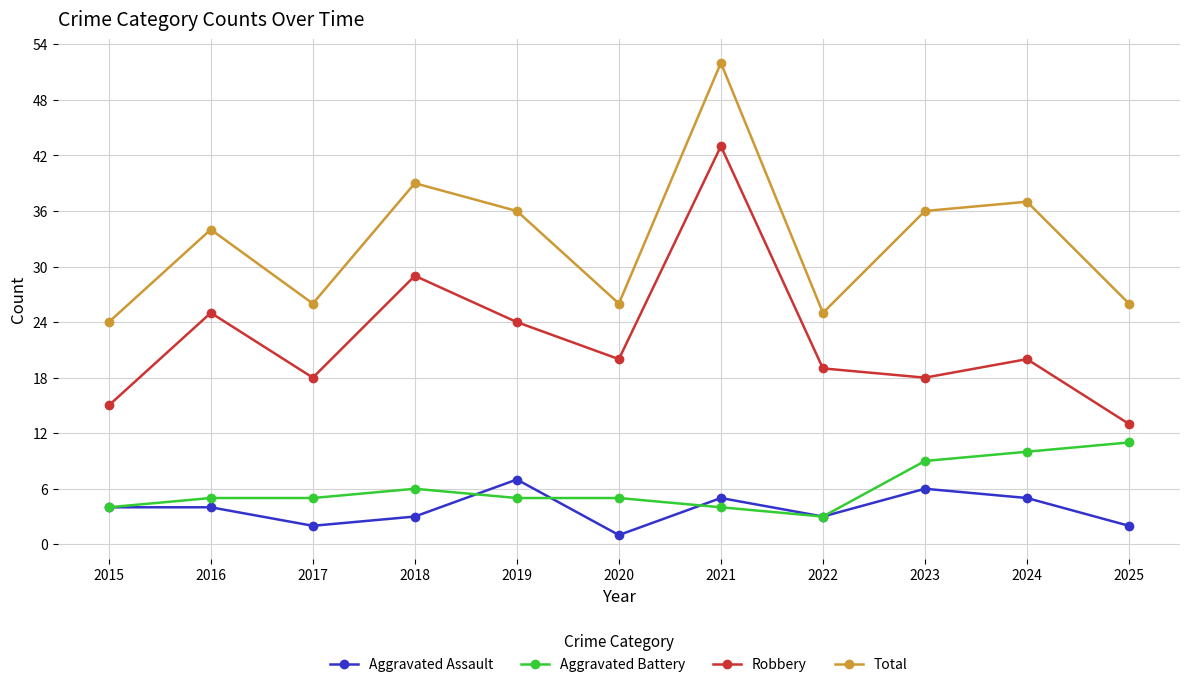

How many lines are shown in the chart?

4